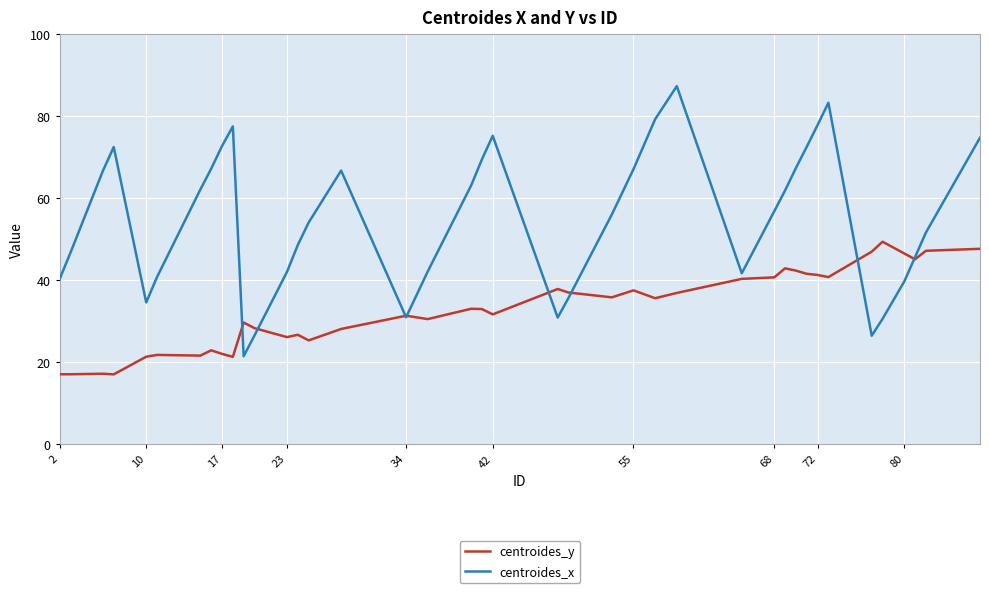

List the series in order of their peak value, highest first.

centroides_x, centroides_y